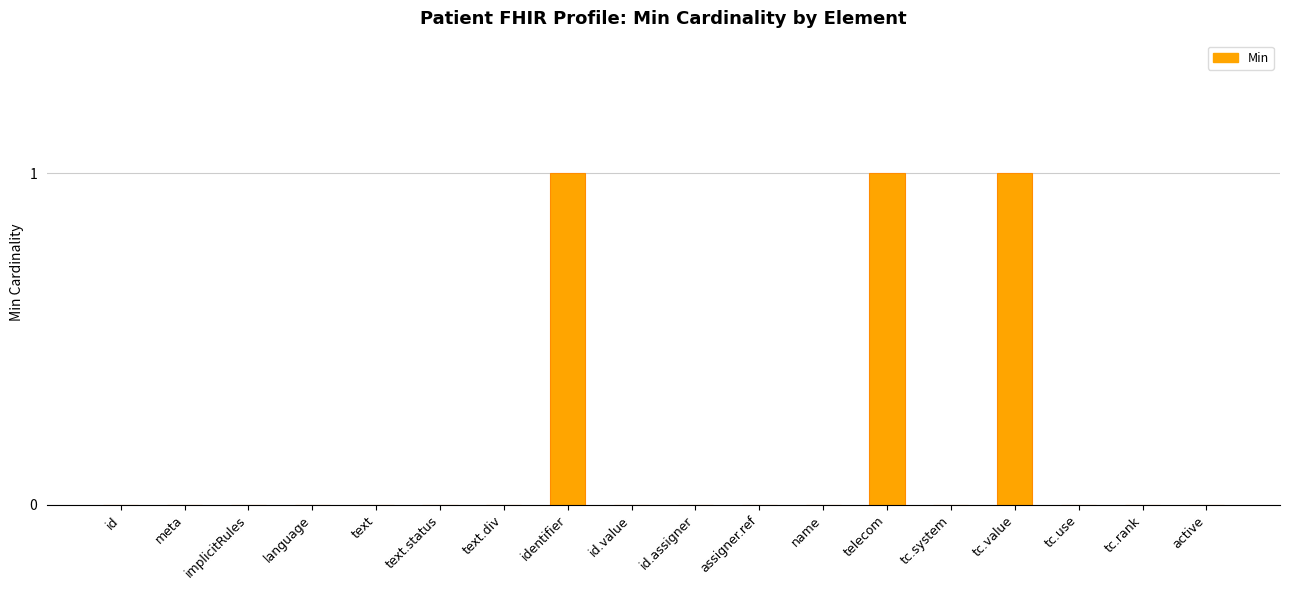

How many series are shown in this chart?

1